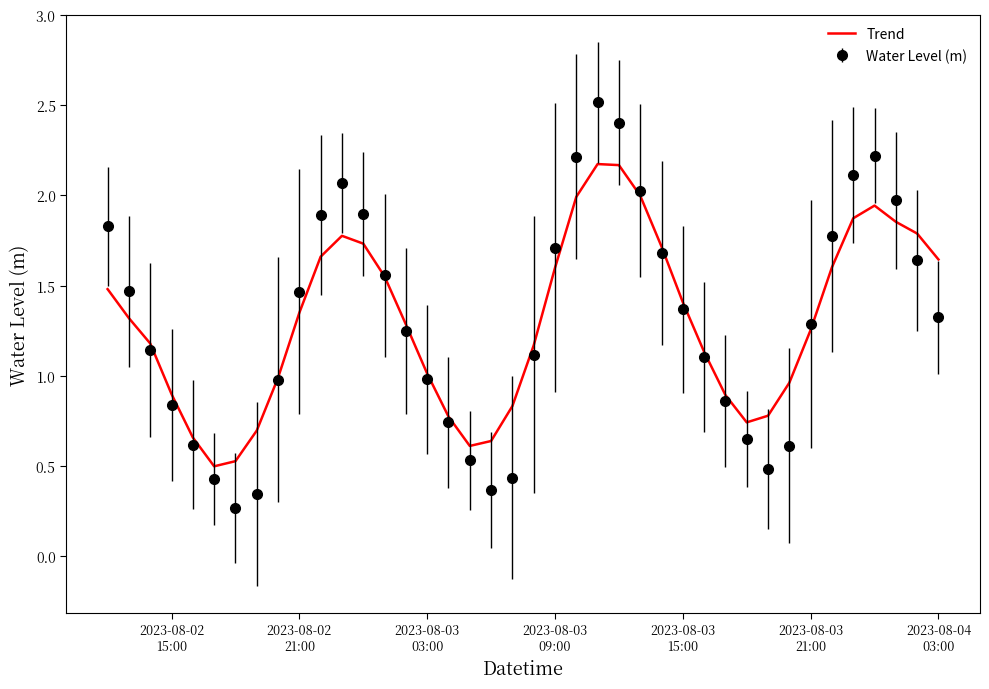

Which series has the widest spread of values?

Water Level (m)